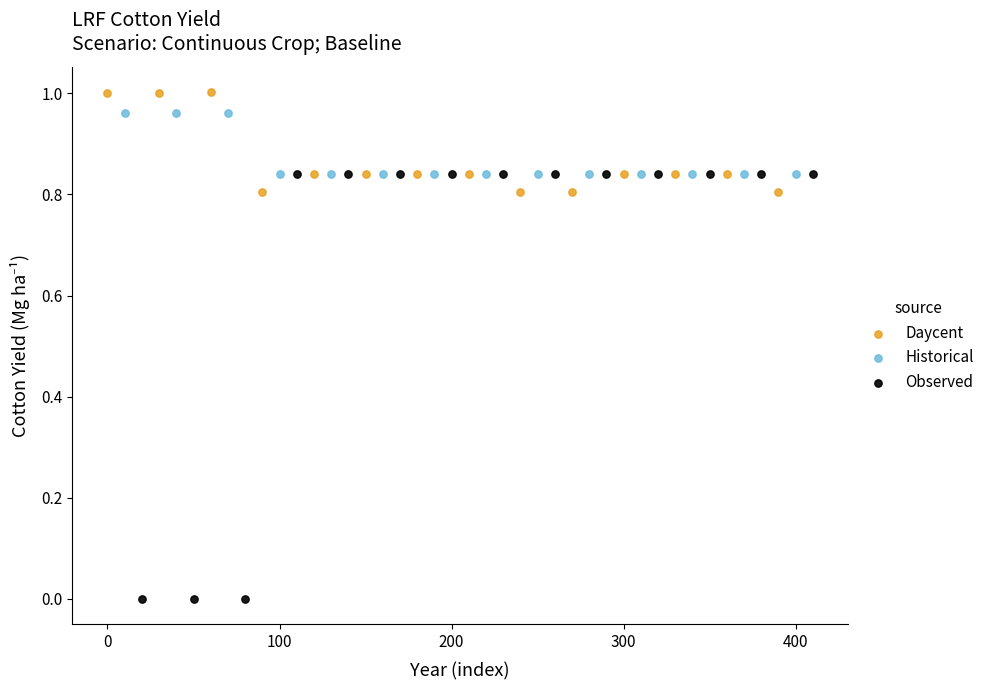

Which series contains the lowest Y value?

Observed